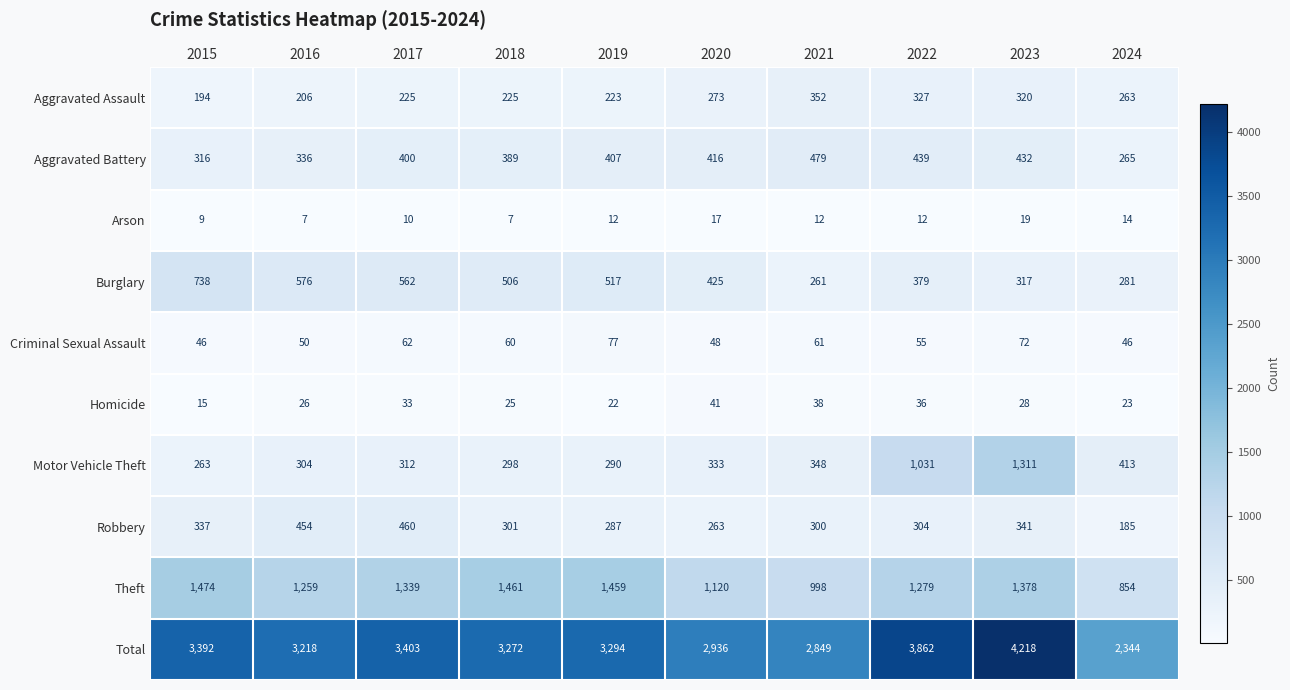

What is the difference between the highest and lowest values at 2016?

3211